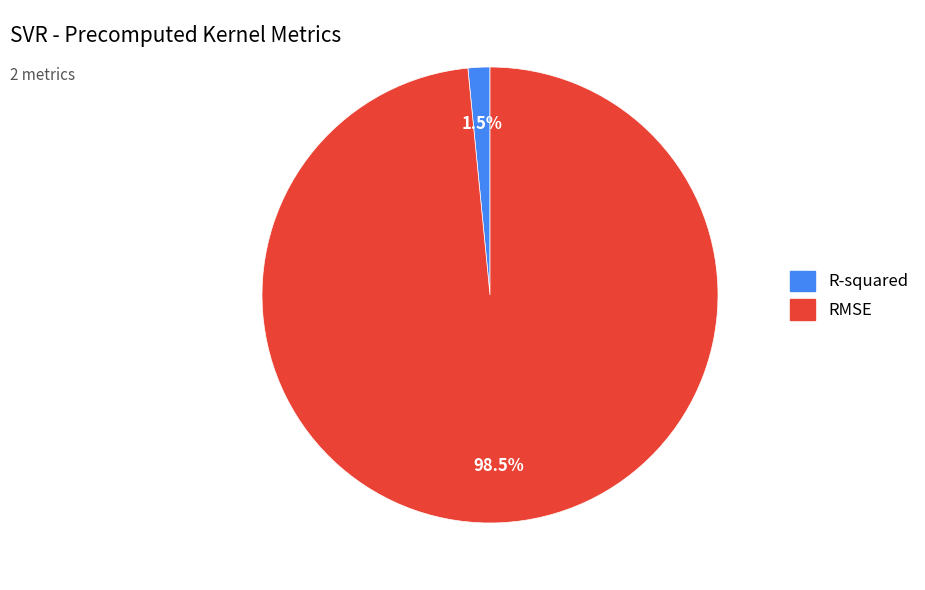

Do R-squared and RMSE together represent more than half of the pie?

Yes